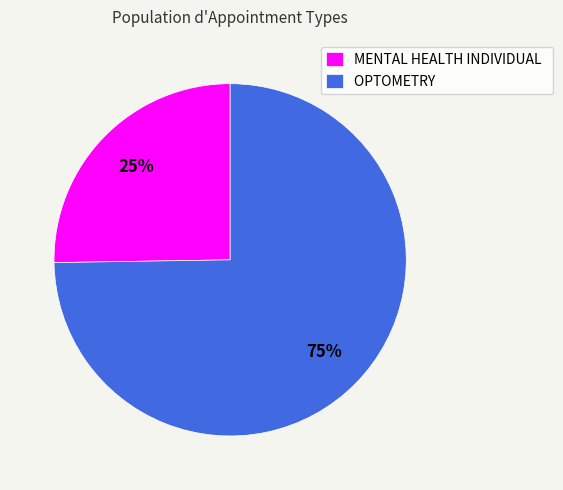

To the nearest percent, what percentage of the pie is OPTOMETRY?

75%